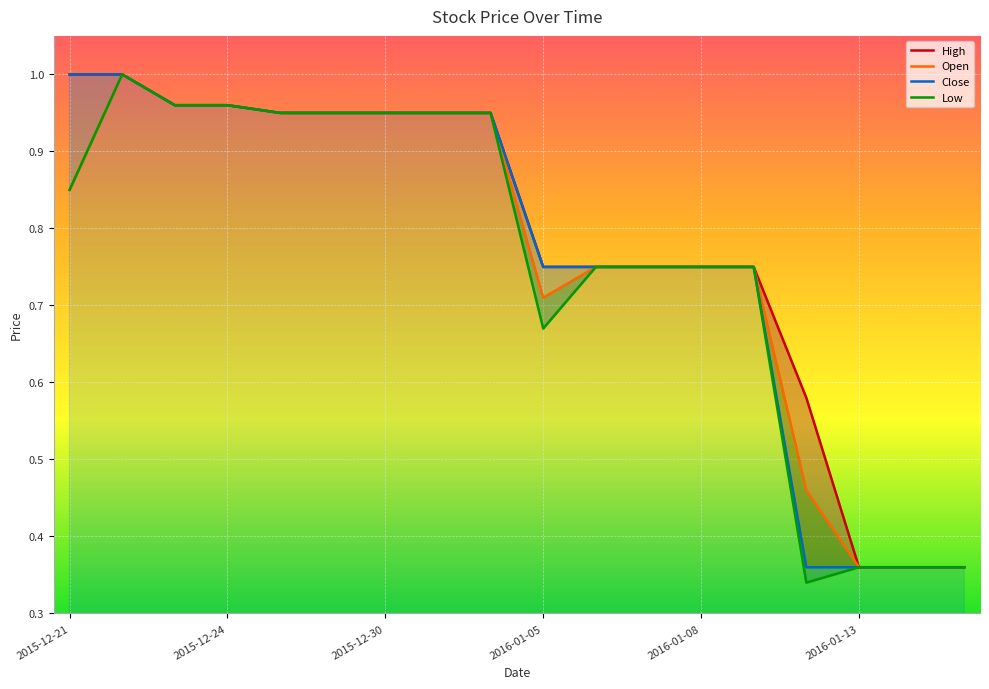

How many data points does each series have?

18